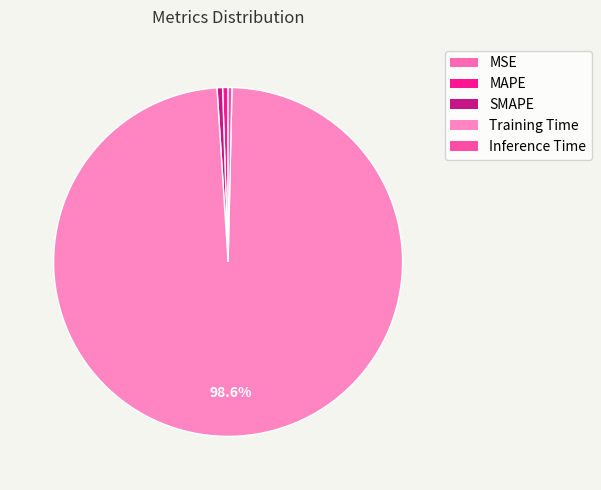

To the nearest percent, what is the average slice percentage?

20%